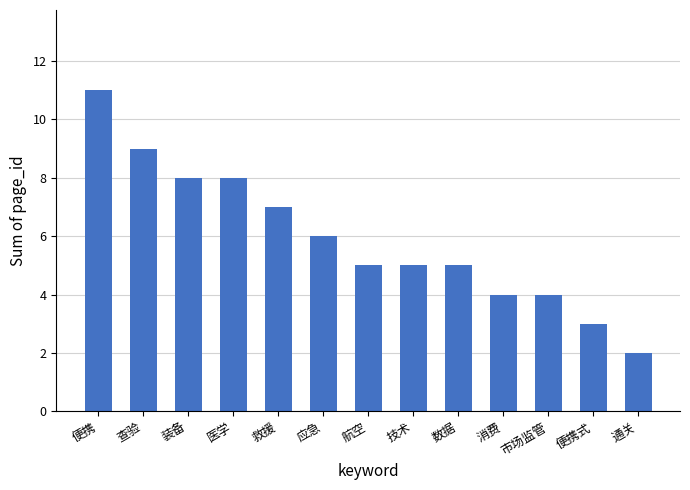

What position from the left is 装备?

3